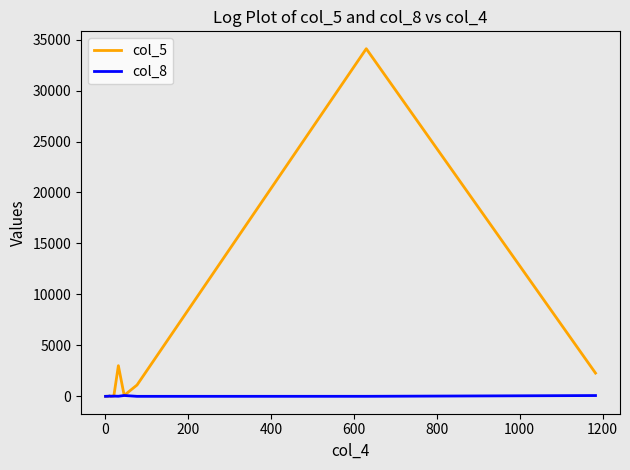

Which series has the largest range (max minus min)?

col_5